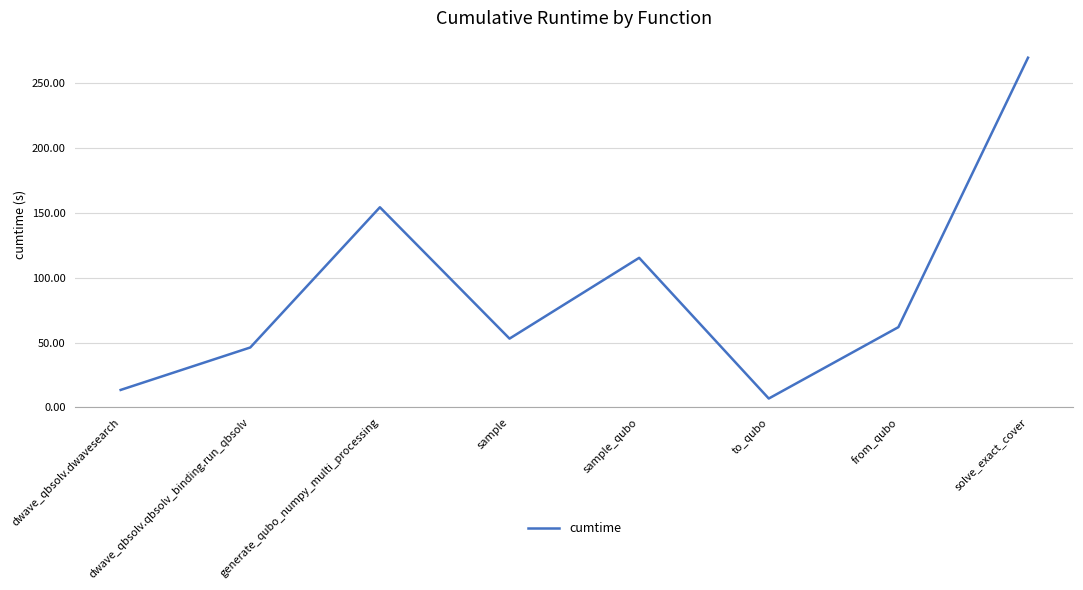

Reading right to left, list all the values displayed in this chart.

solve_exact_cover=269.8	from_qubo=61.9	to_qubo=6.8	sample_qubo=115.4	sample=53.1	generate_qubo_numpy_multi_processing=154.4	dwave_qbsolv.qbsolv_binding.run_qbsolv=46.2	dwave_qbsolv.dwavesearch=13.5